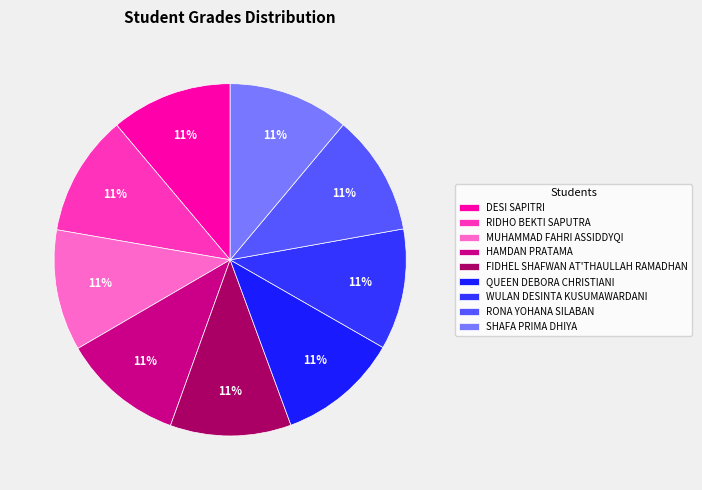

What is the change in value from DESI SAPITRI to RIDHO BEKTI SAPUTRA?

-0.1